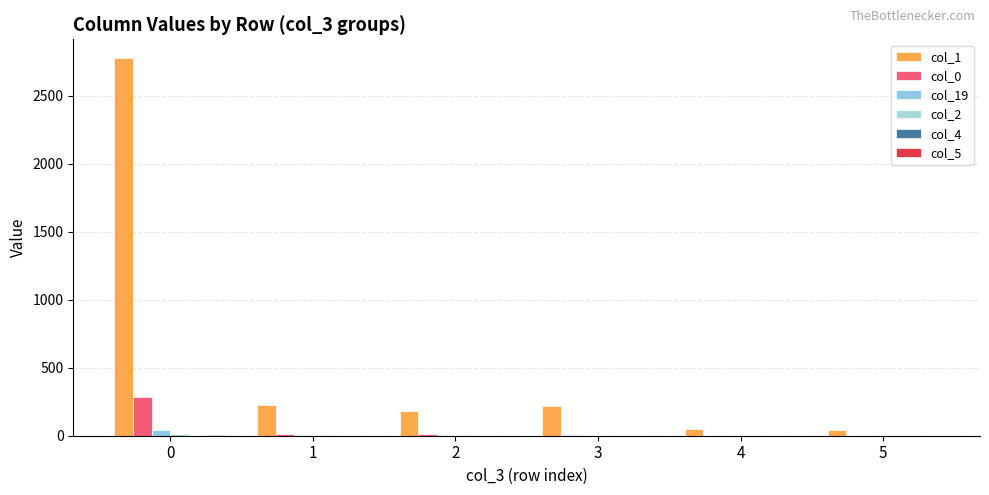

At how many categories does at least one series exceed 1143?

1